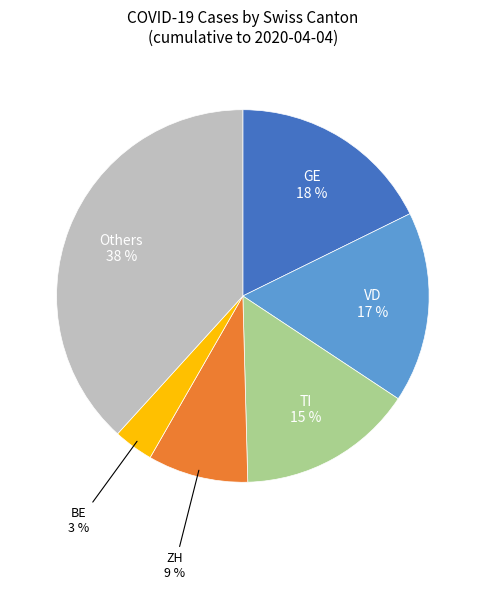

The BE slice represents 13% of the pie. True or false?

False